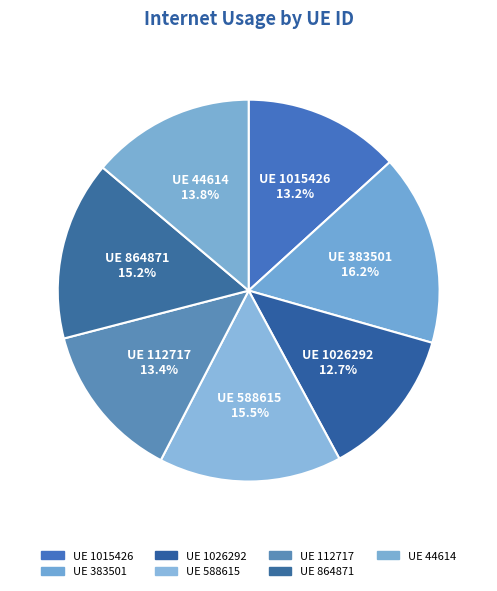

How many slices are in this pie chart?

7